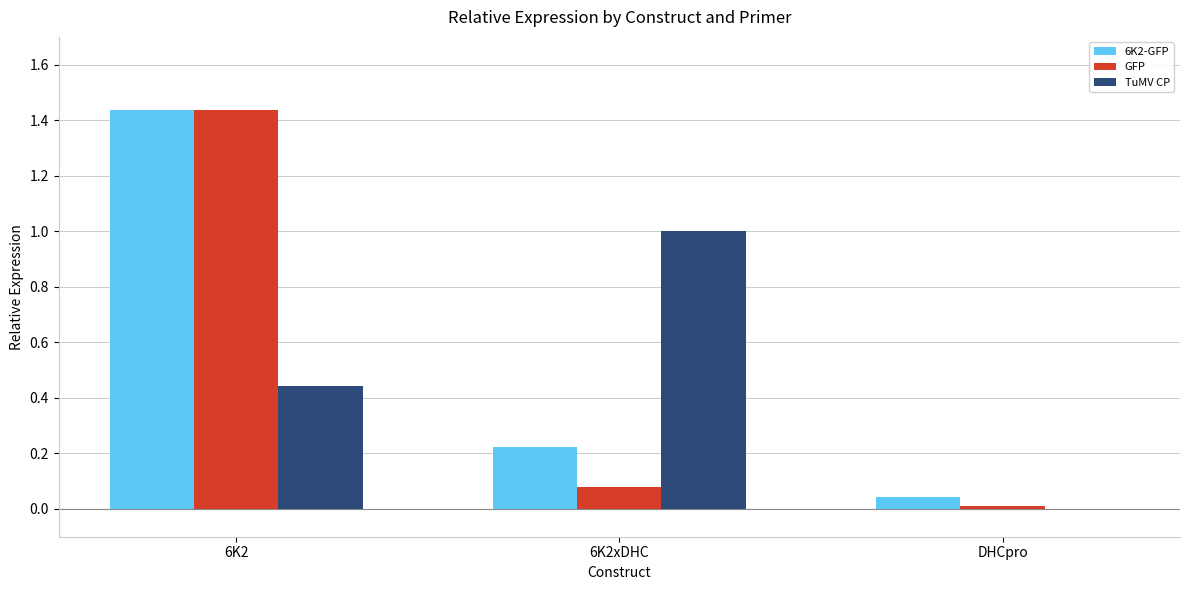

What is the highest value of the TuMV CP series?

1.0